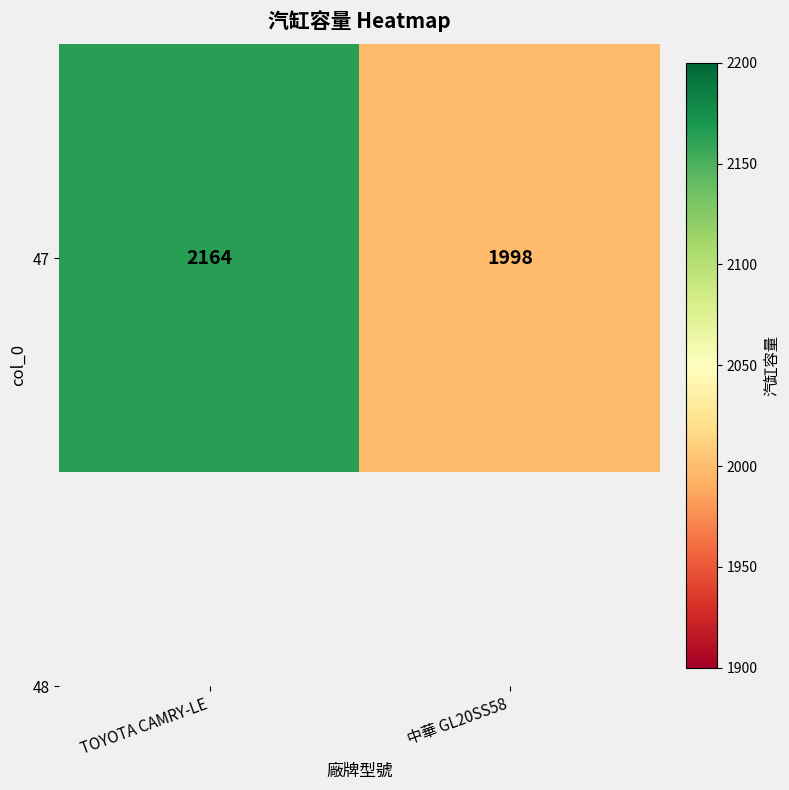

What is the greatest value displayed?

2164